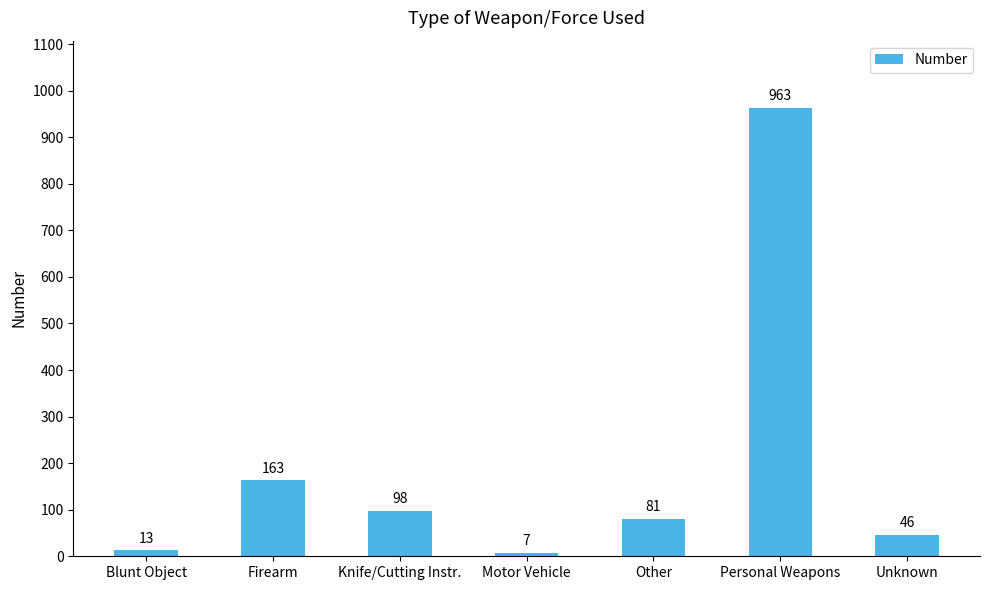

Which has a higher value, Other or Knife/Cutting Instr.?

Knife/Cutting Instr.